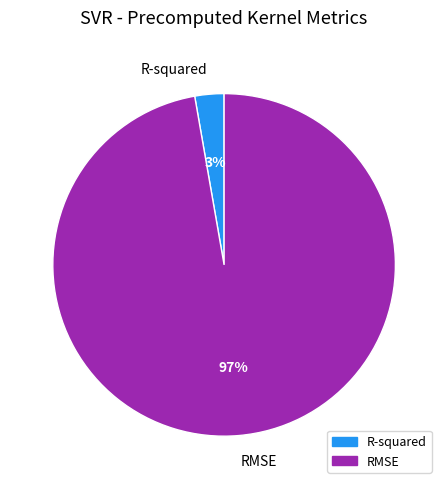

Do RMSE and R-squared together represent more than half of the pie?

Yes